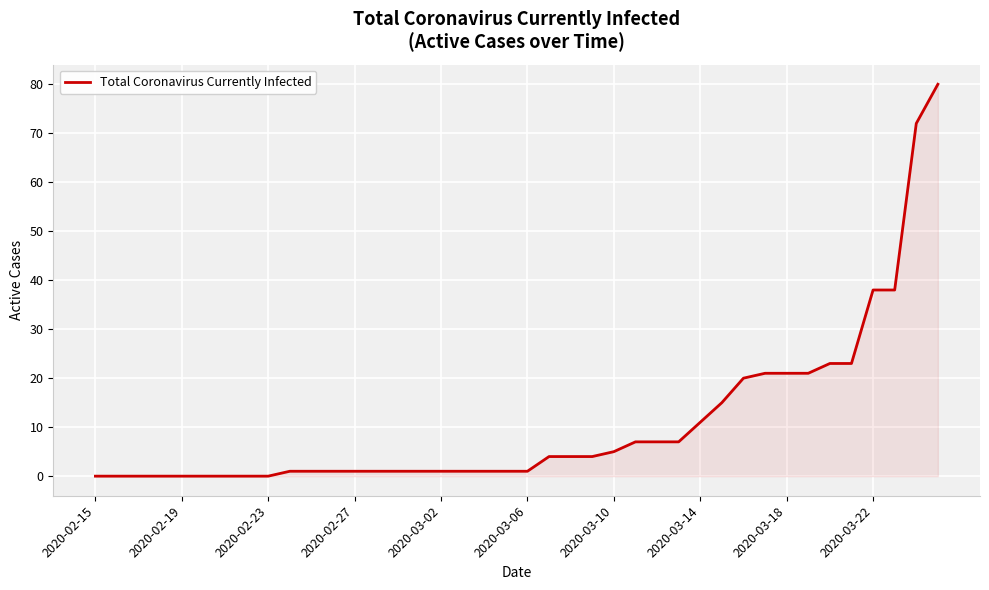

What is the maximum value shown in the chart?

80